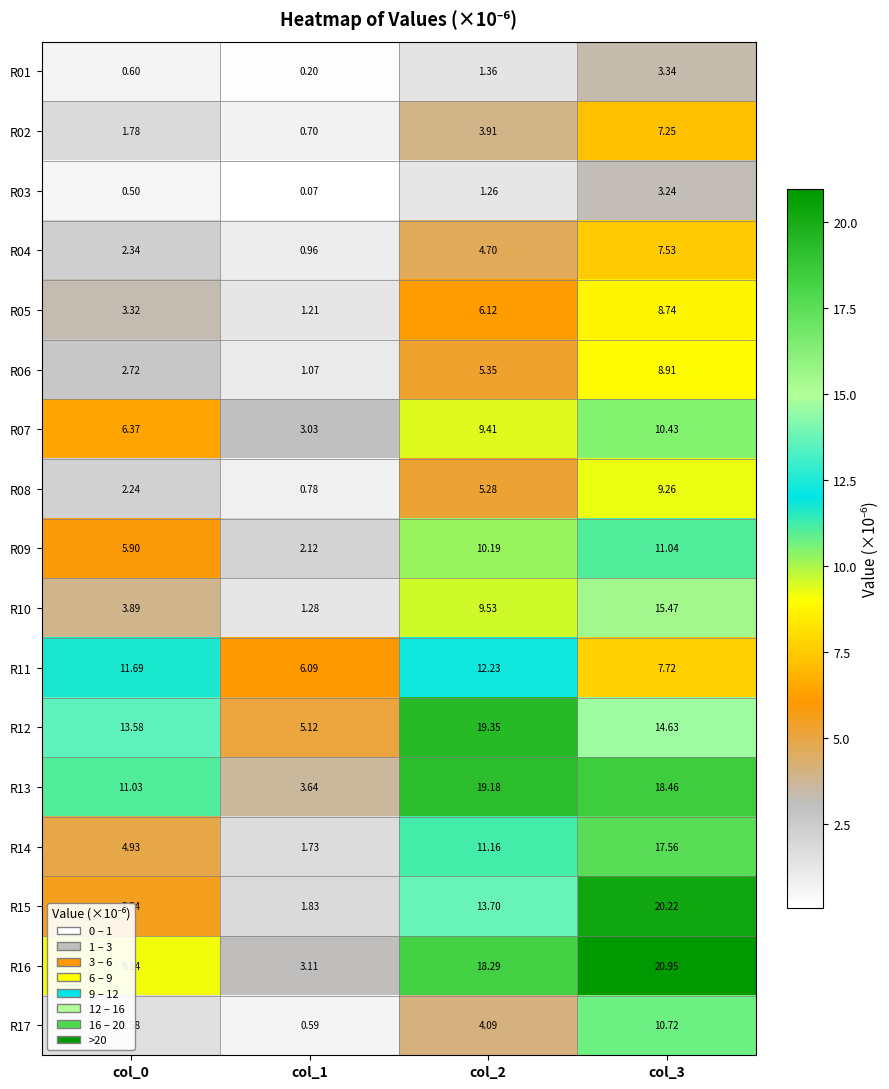

Which series has the widest spread of values?

R15